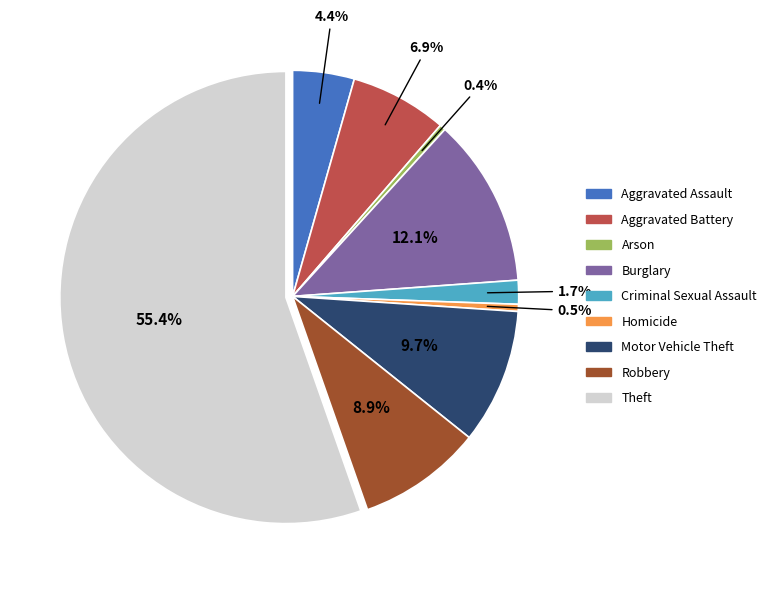

To the nearest percent, what is the difference between the largest and smallest slice percentages?

55%